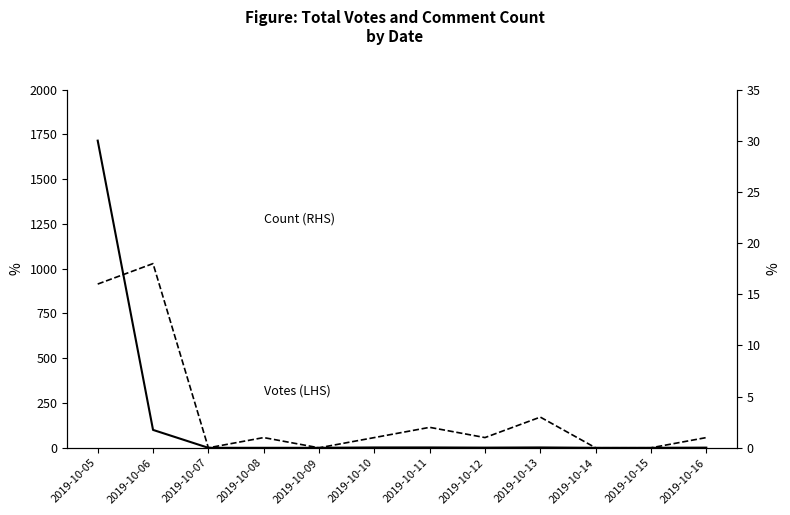

True or false: Count (RHS) and Votes (LHS) intersect in this chart.

False